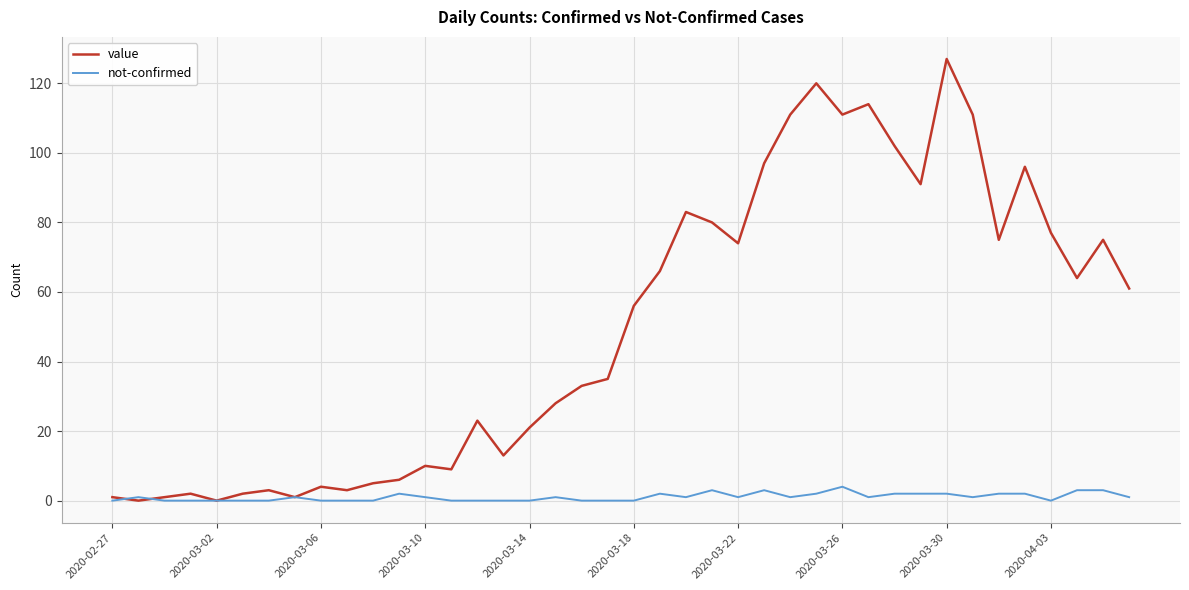

Rank the series by their maximum value, from highest to lowest.

value, not-confirmed